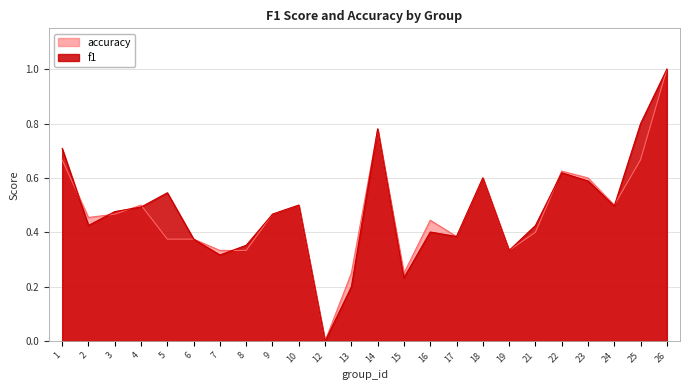

At which category is the sum across all series the highest?

26